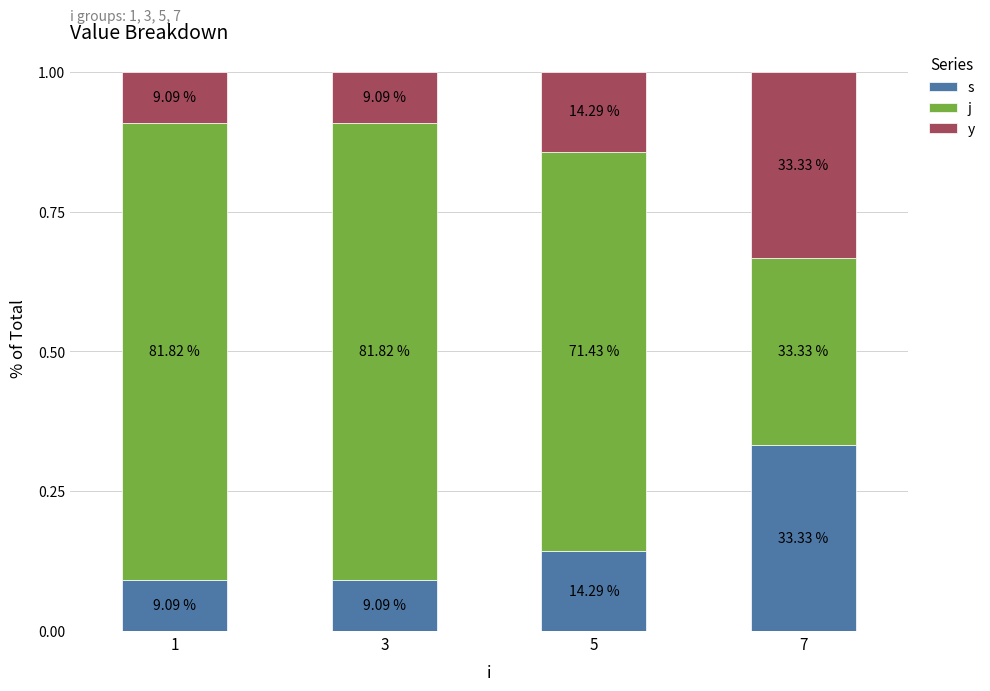

What is the difference between the maximum and minimum values in the y series?

0.2